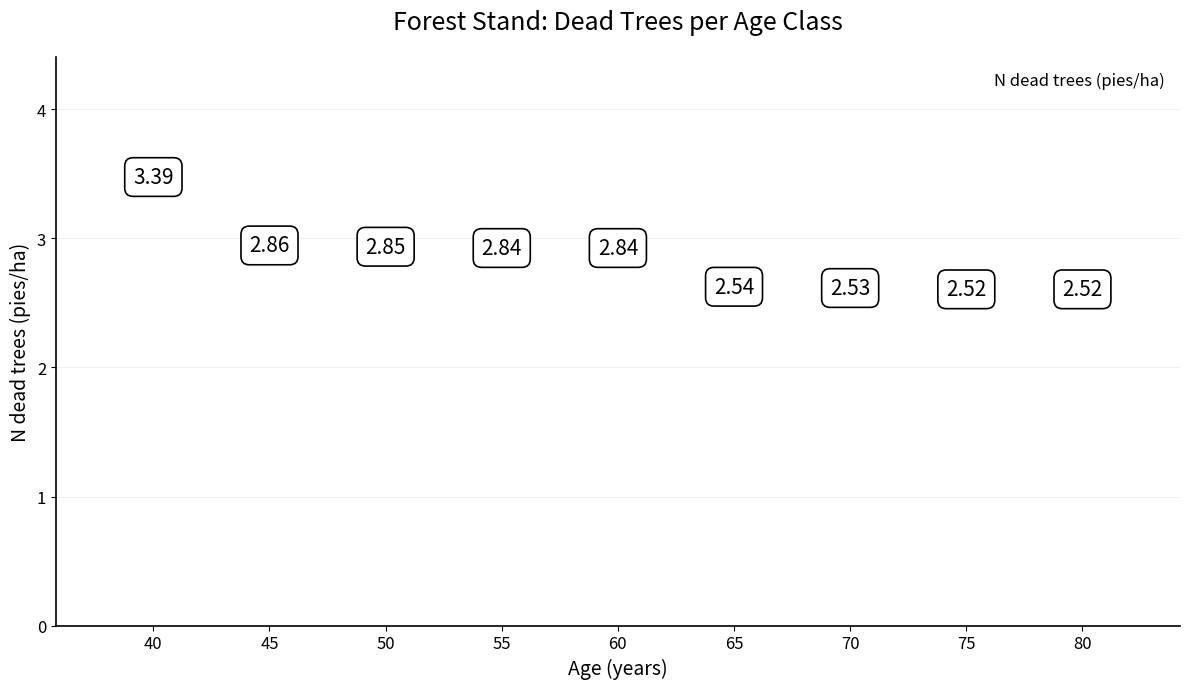

What is the ratio of the value at 80 to the value at 60?

0.9